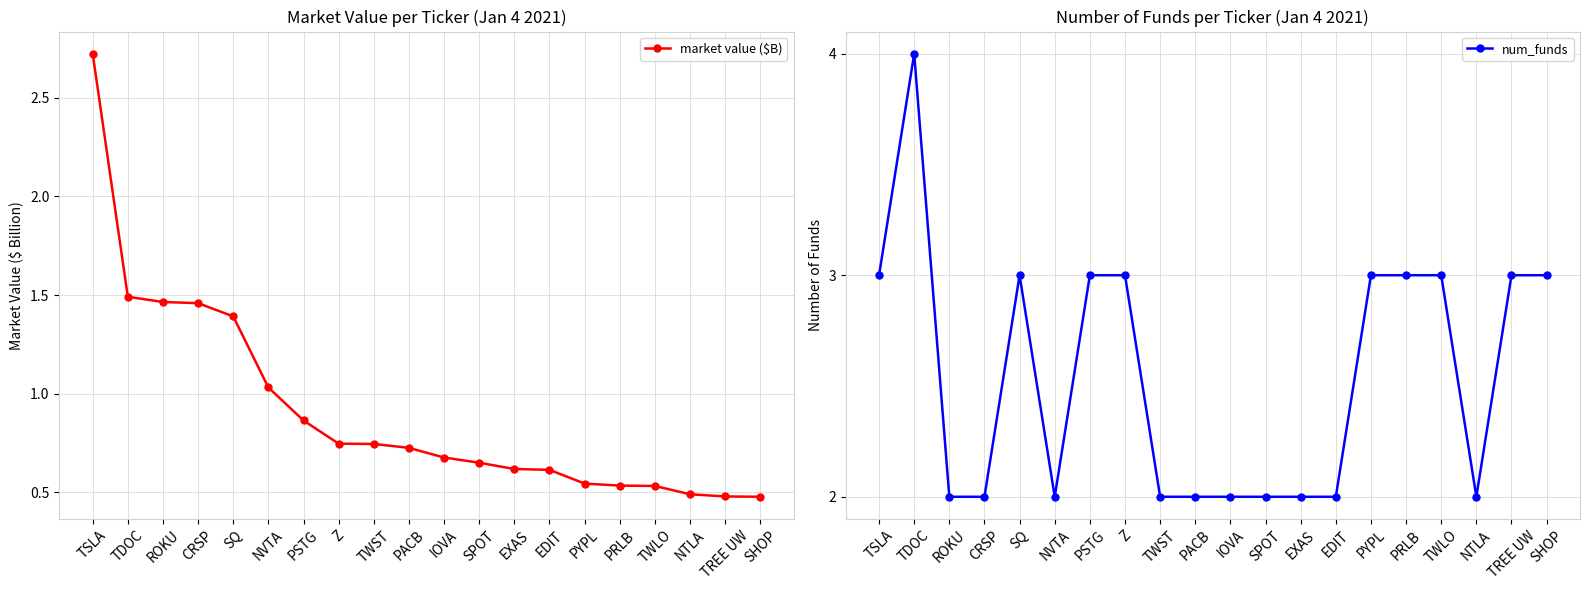

Count the number of data series in this chart.

2